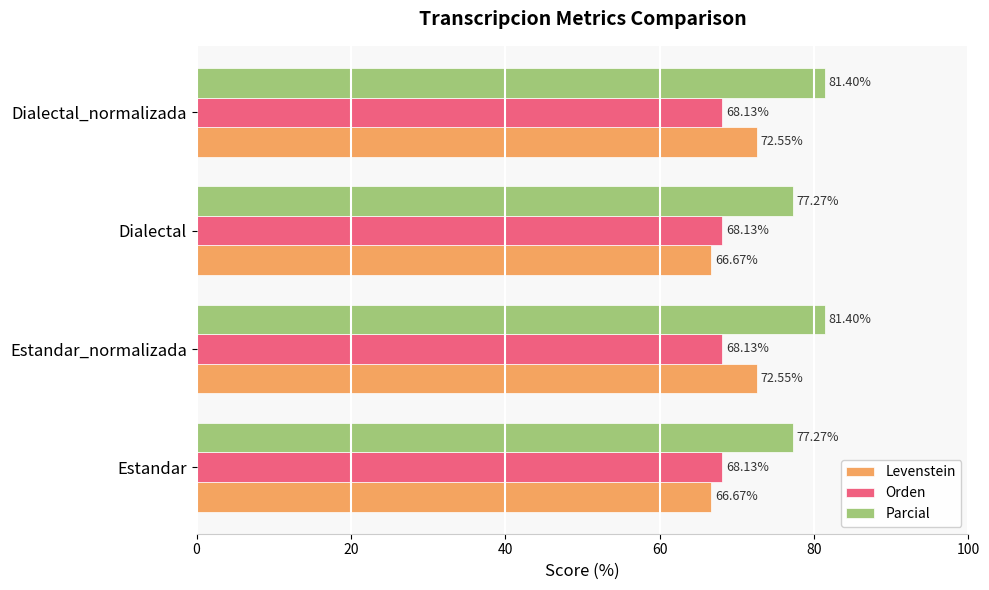

At how many categories does at least one series exceed 72?

4